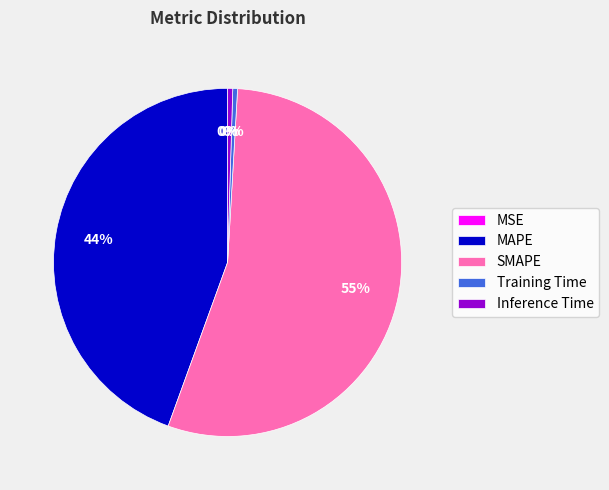

Which category has the biggest portion of the pie?

SMAPE